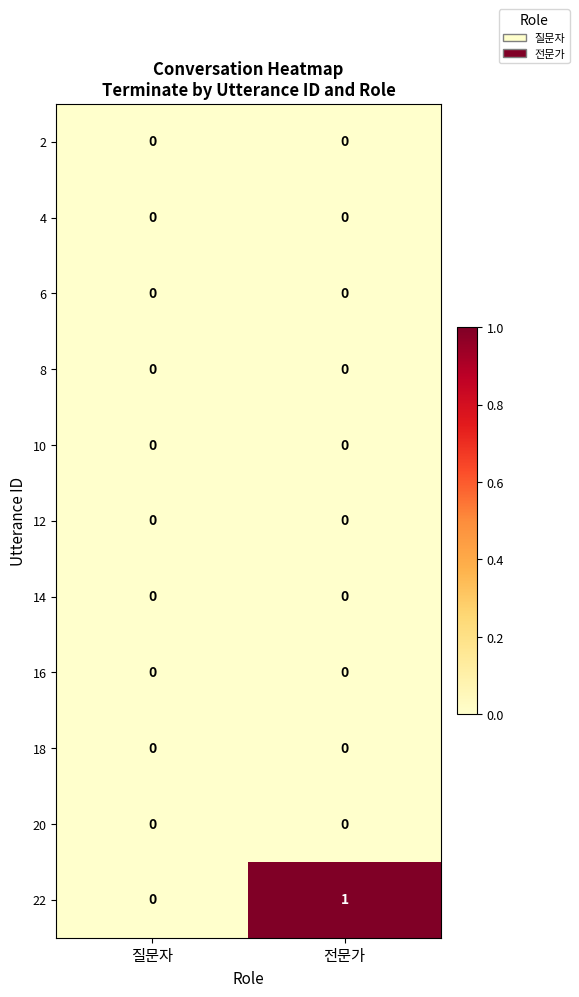

How many categories are shown in the chart?

2